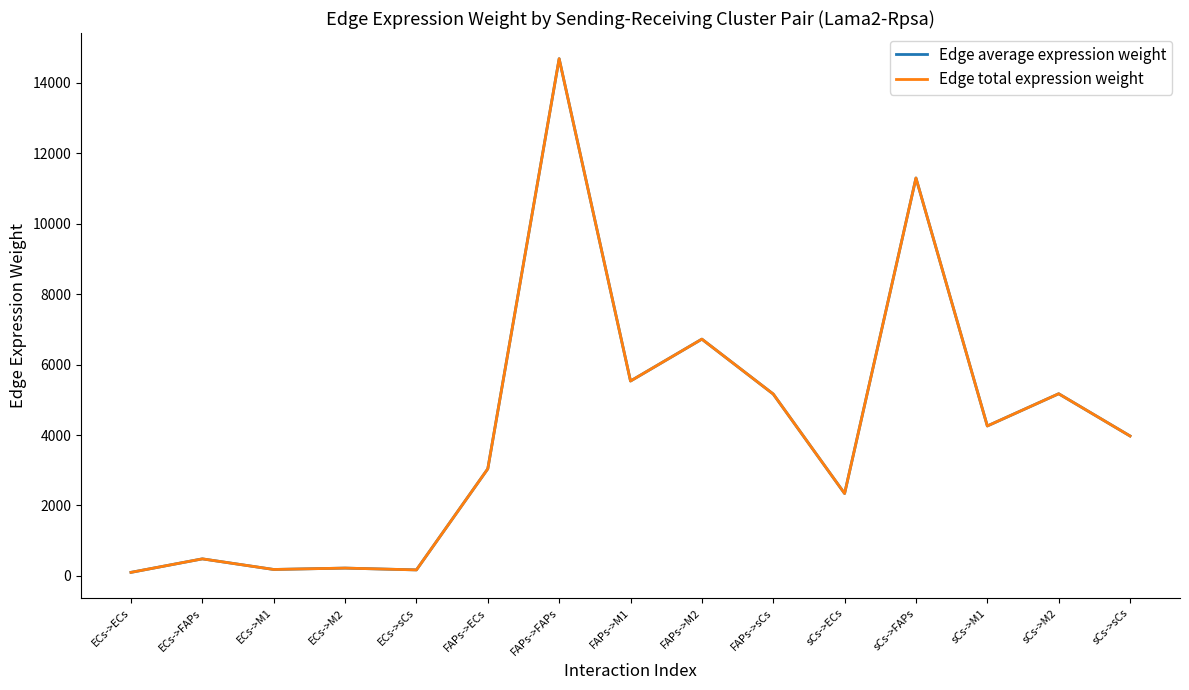

What is the label of the 1st point from the right?

sCs->sCs